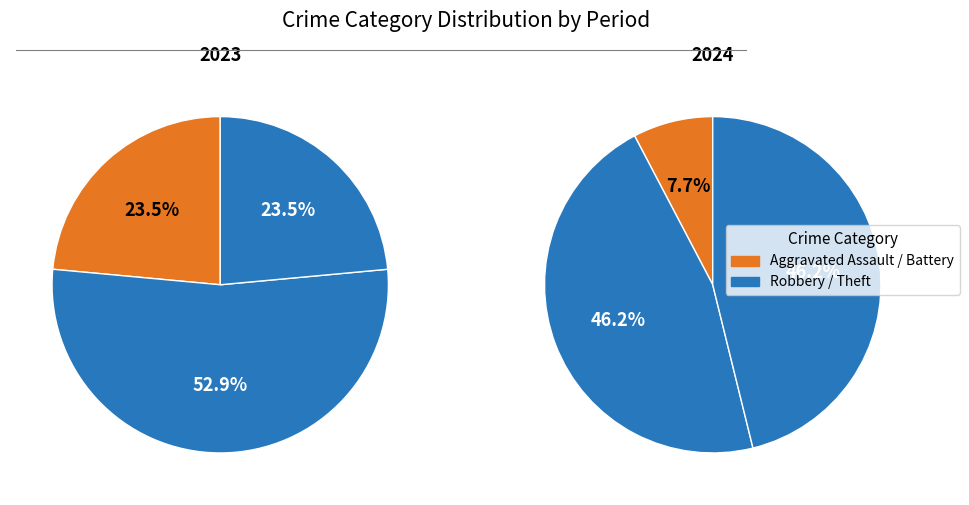

What is the majority slice?

Robbery